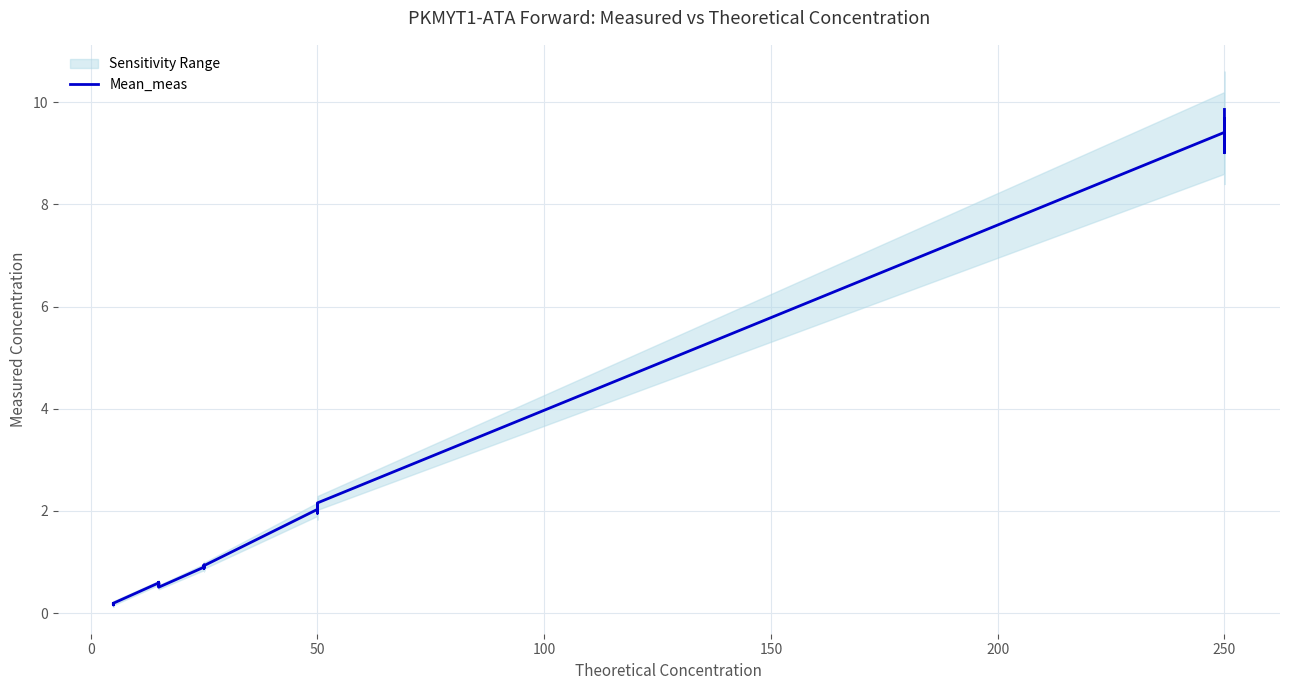

How many data points does each series have?

39